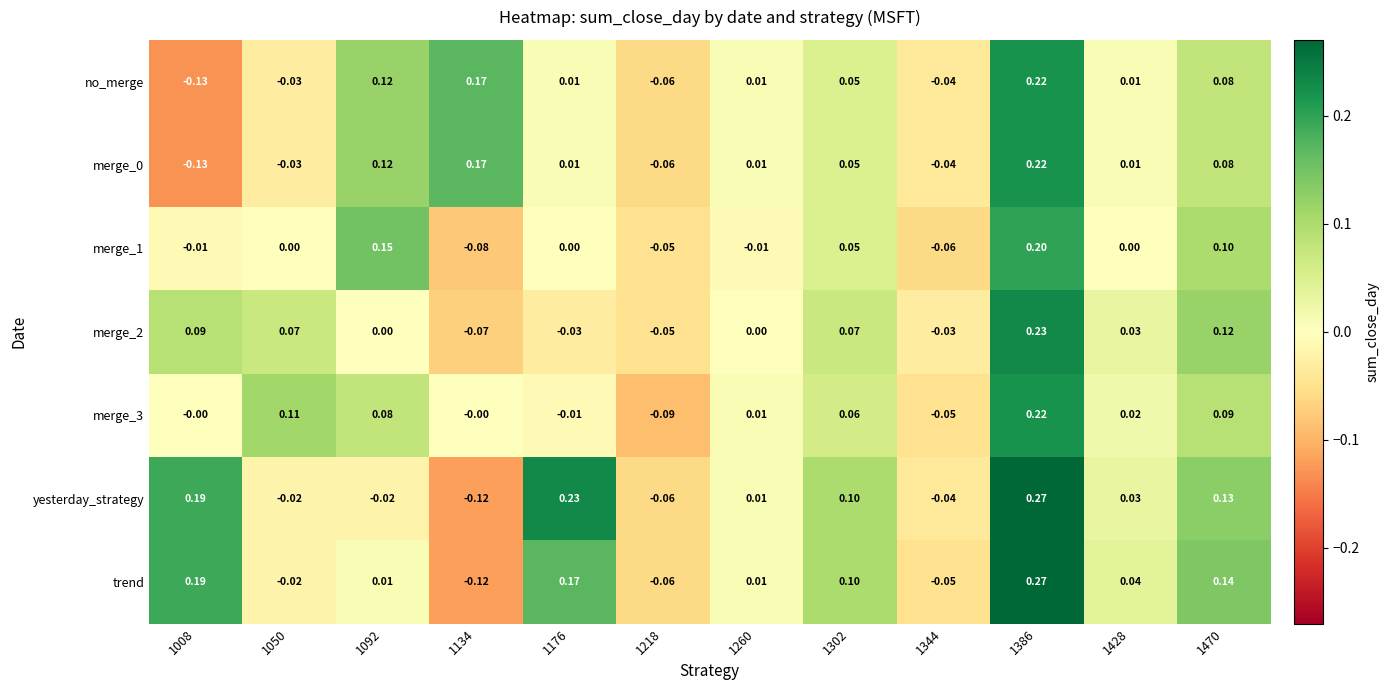

Which series has the largest total across all categories?

yesterday_strategy